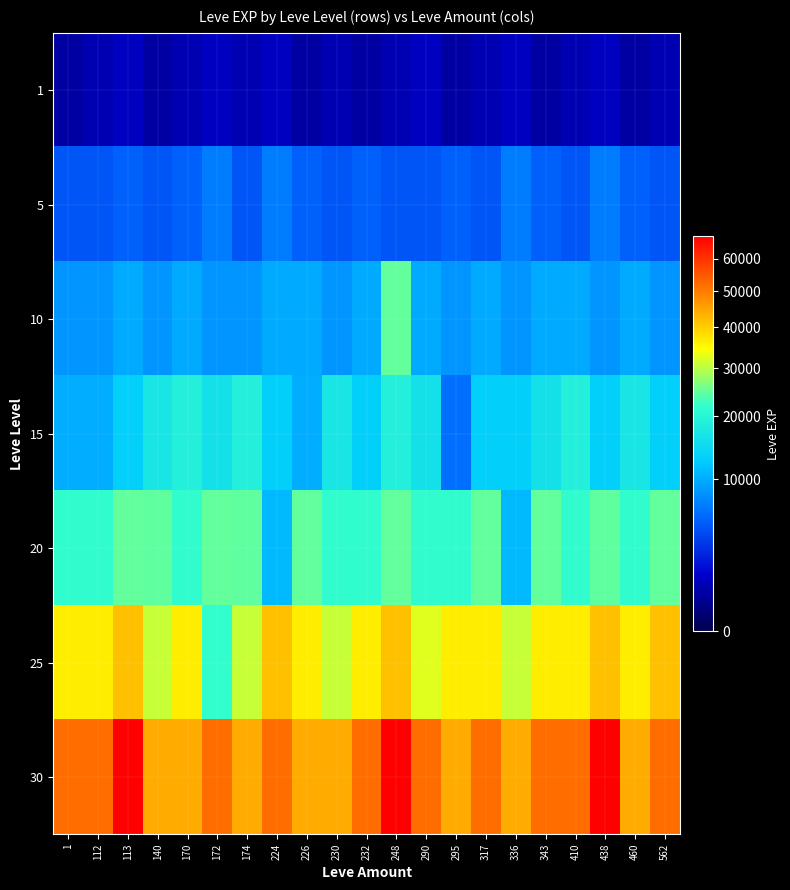

Which series has the largest total across all categories?

30